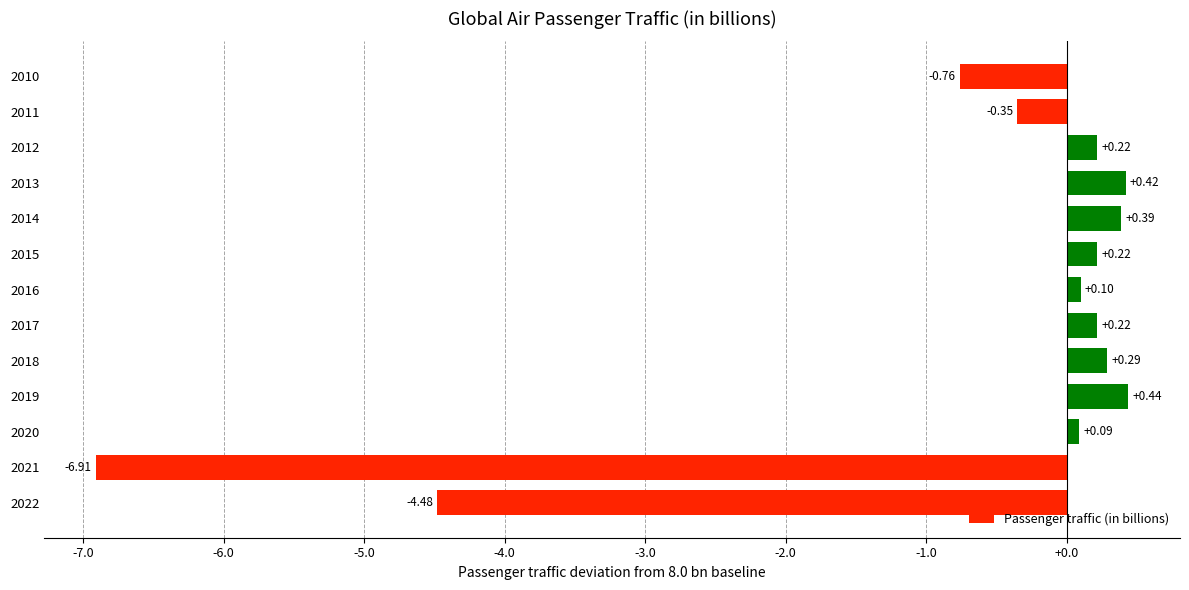

Does the chart contain any negative values?

Yes